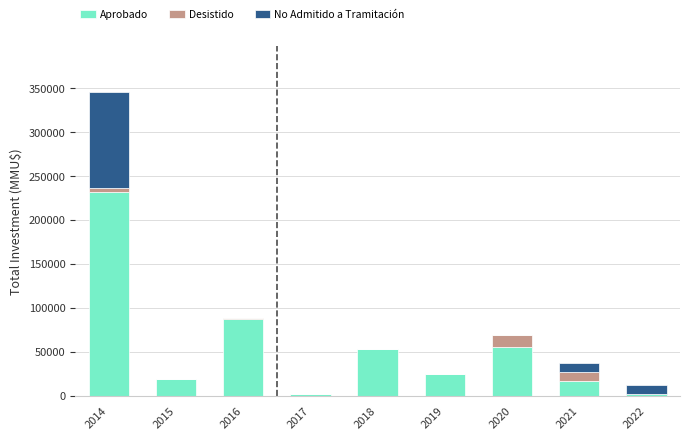

At which category is the sum across all series the highest?

2014